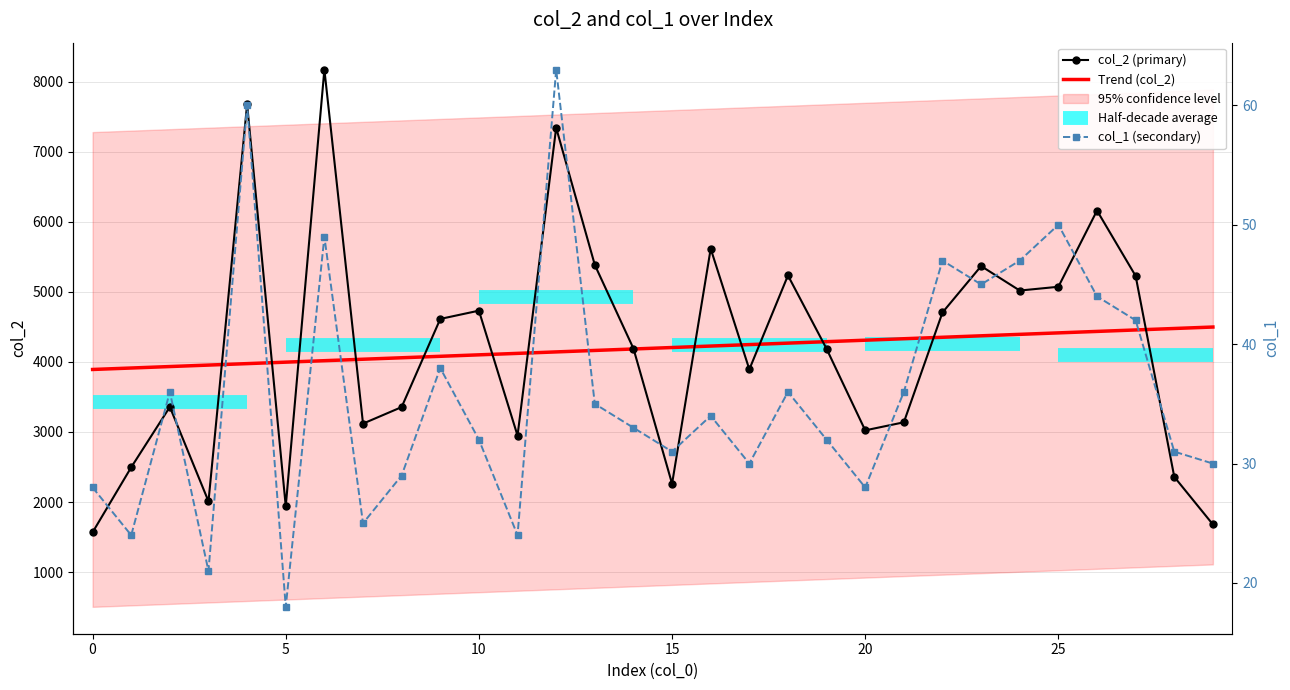

Which series has the largest range (max minus min)?

col_2 (primary)